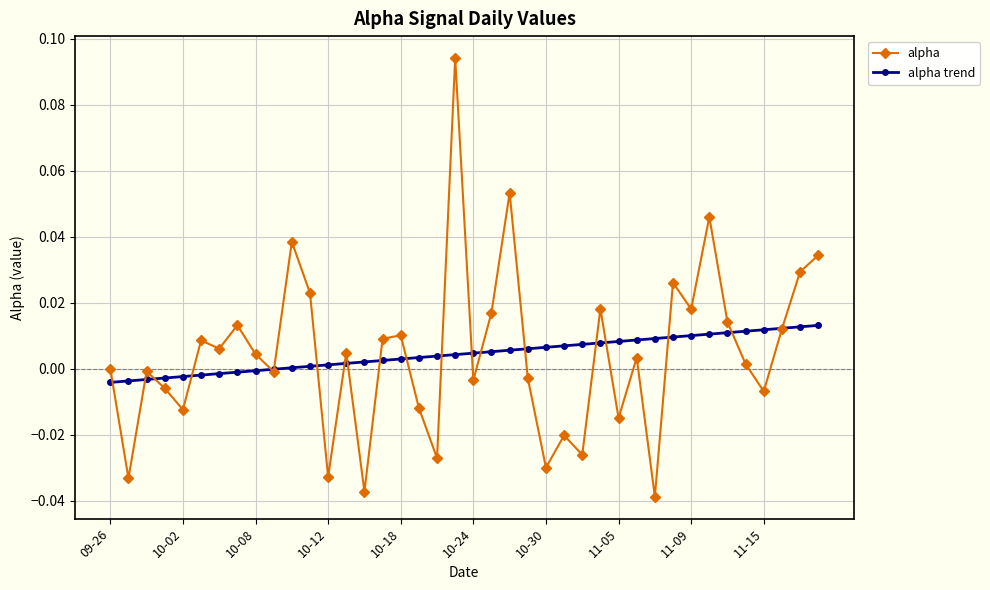

List the series in order of their peak value, lowest first.

alpha trend, alpha